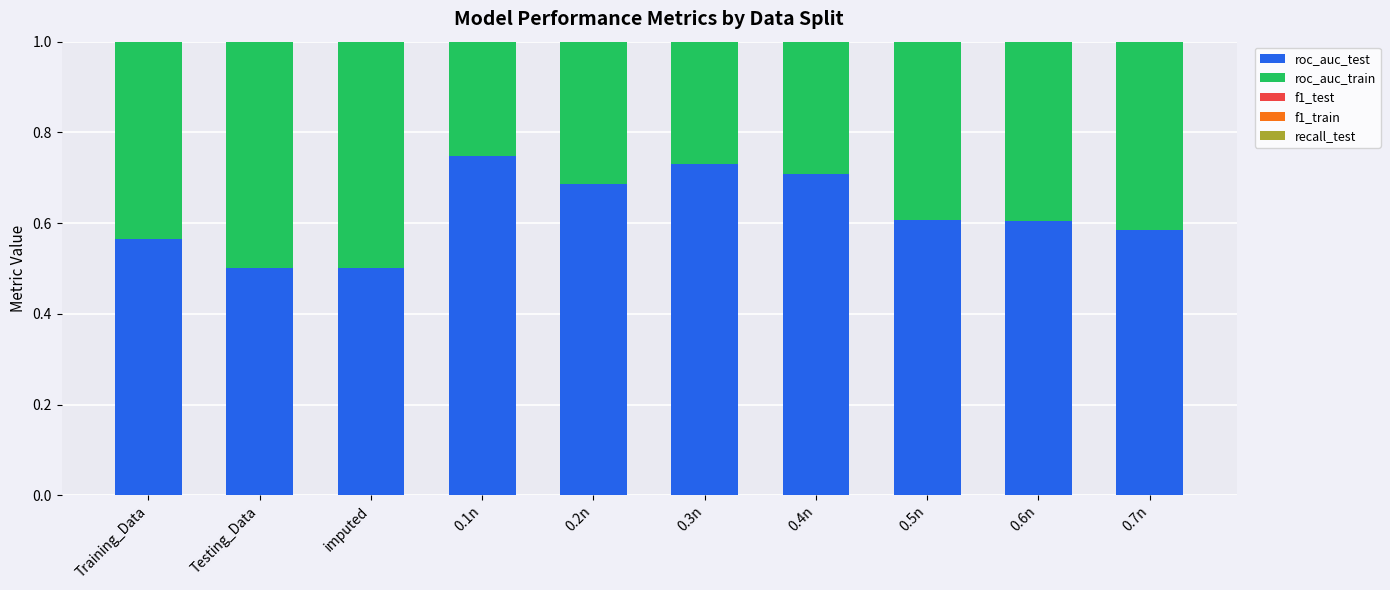

Reading right to left, extract all data points from this chart.

roc_auc_test: 0.6	0.6	0.6	0.7	0.7	0.7	0.7	0.5	0.5	0.6
roc_auc_train: 0.6	0.6	0.6	0.6	0.6	0.6	0.6	0.5	0.5	0.5
f1_test: 0.2	0.2	0.2	0.3	0.4	0.4	0.5	0.0	0.0	0.2
f1_train: 0.2	0.2	0.2	0.2	0.2	0.2	0.3	0.0	0.0	0.2
recall_test: 0.8	0.8	0.8	0.6	0.5	0.4	0.5	0.0	0.0	0.1